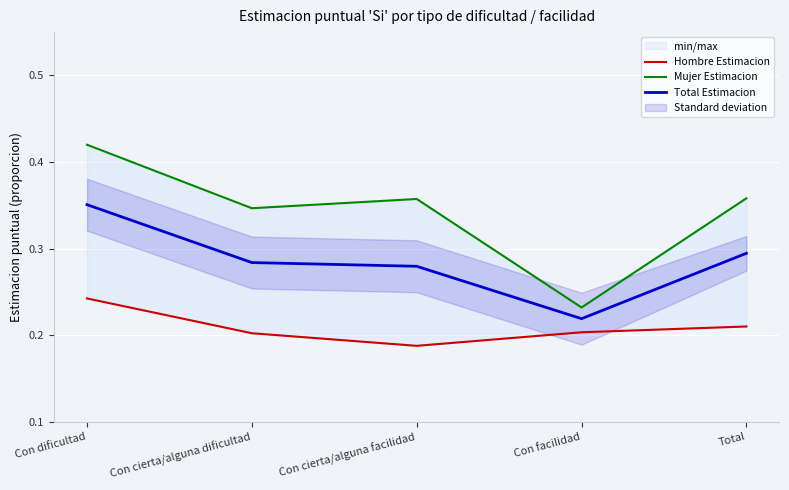

What is the maximum value for Total Estimacion?

0.4